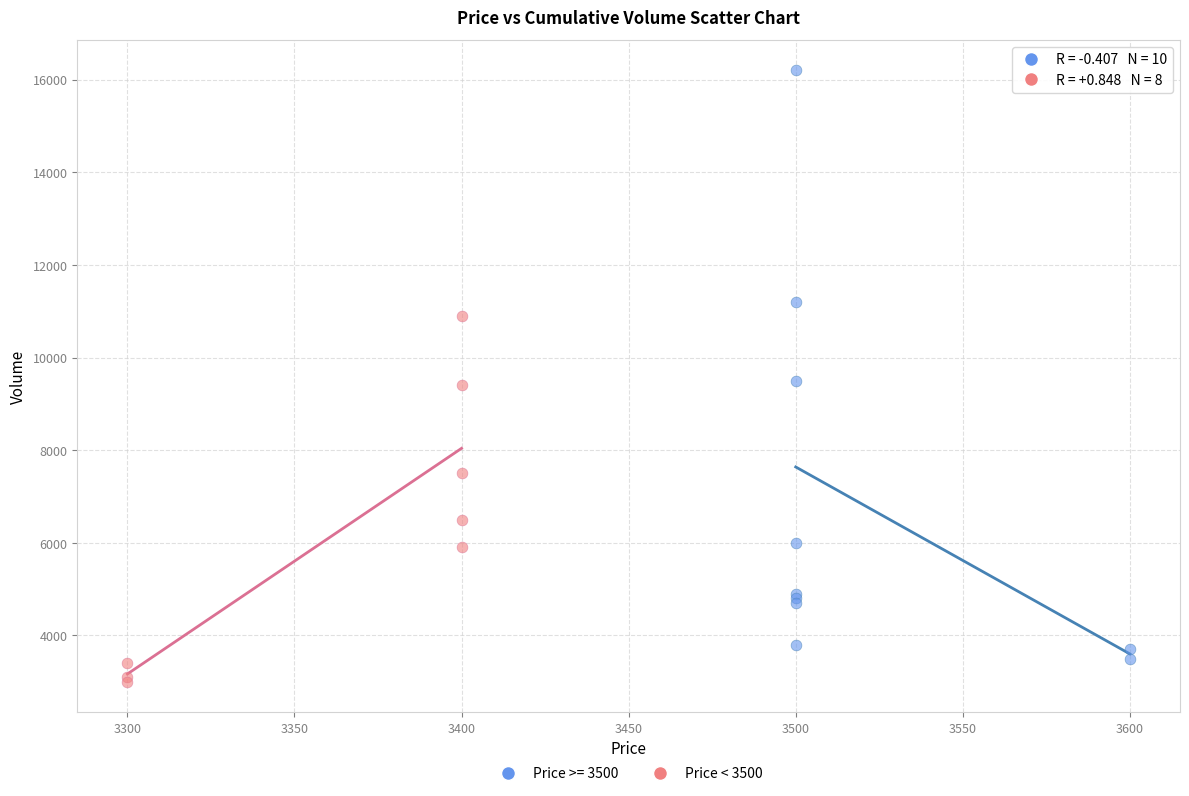

Which series has the widest spread of Y values?

Price >= 3500